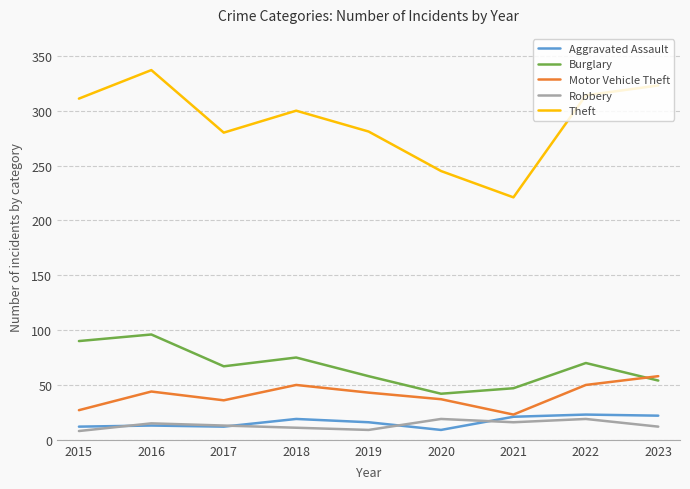

The Robbery series shows 15 at 2016. True or false?

True